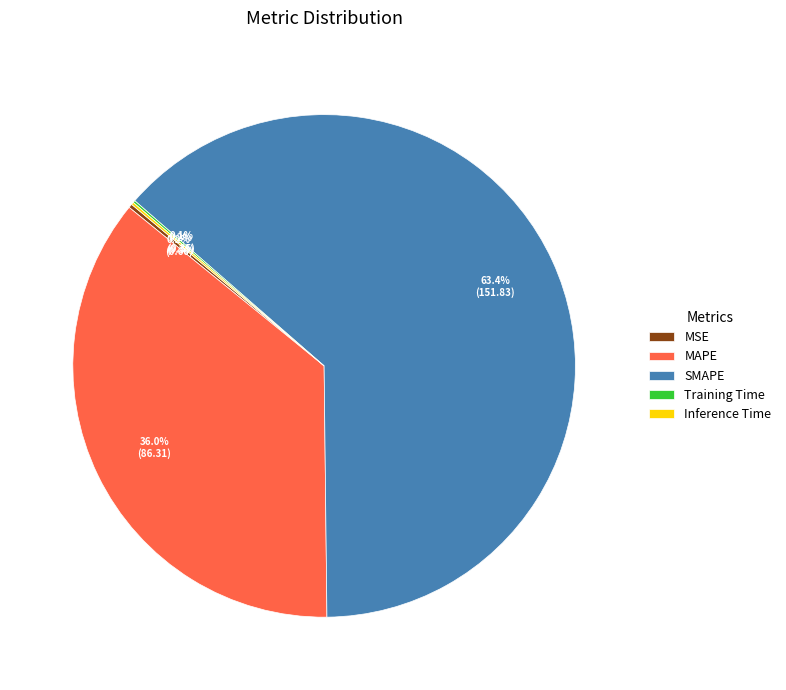

What is the majority slice?

SMAPE